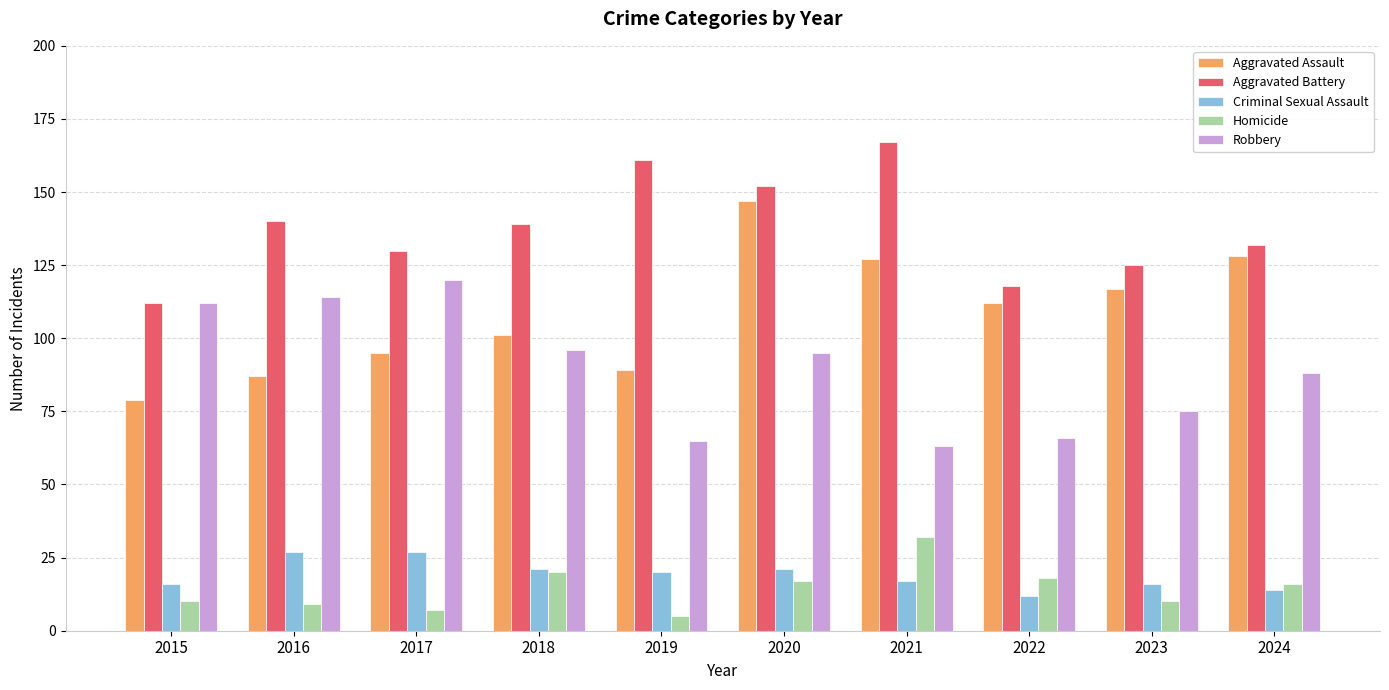

Are the bars grouped side by side (vs. stacked)?

Yes